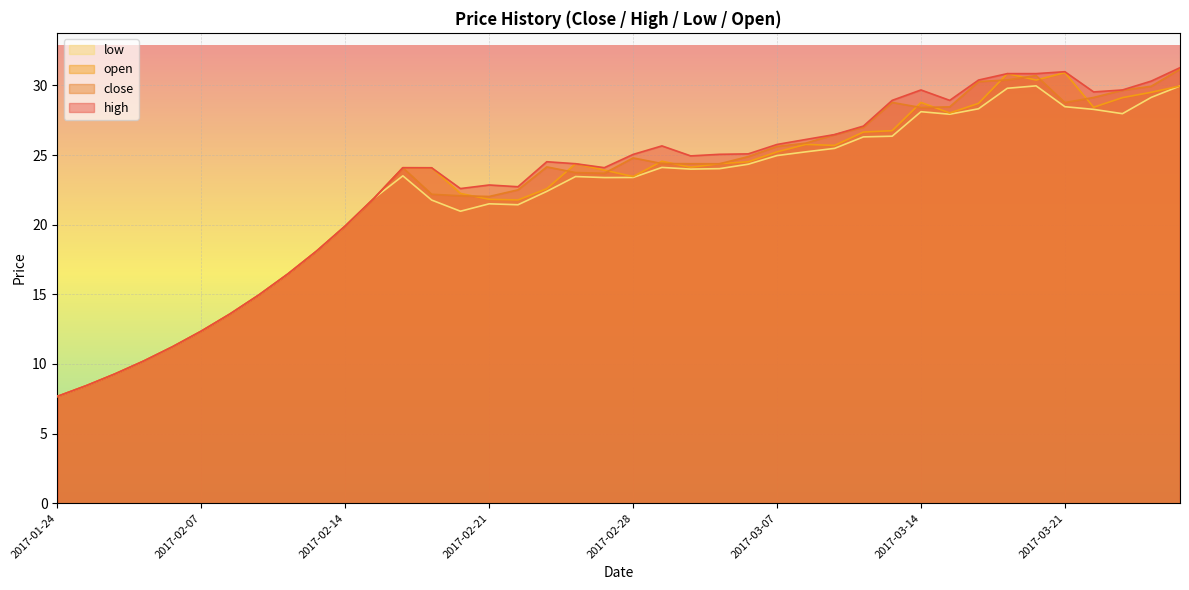

Where is open nearest to the value 19?

2017-02-13